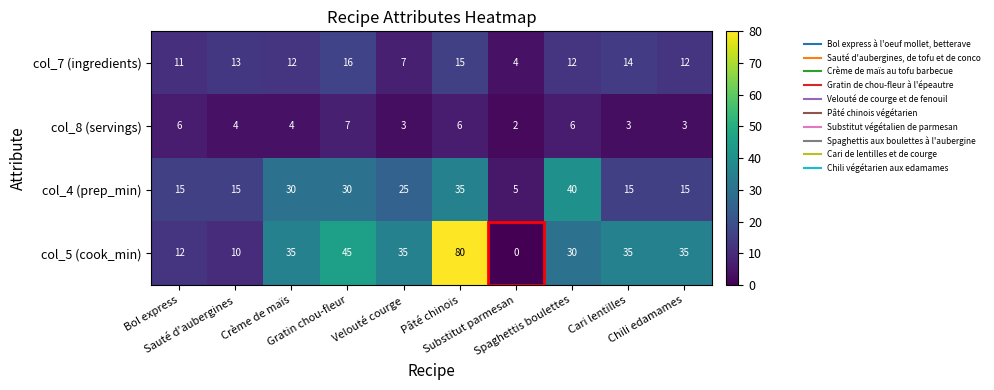

List the series in order of their overall mean, lowest first.

col_8 (servings), col_7 (ingredients), col_4 (prep_min), col_5 (cook_min)